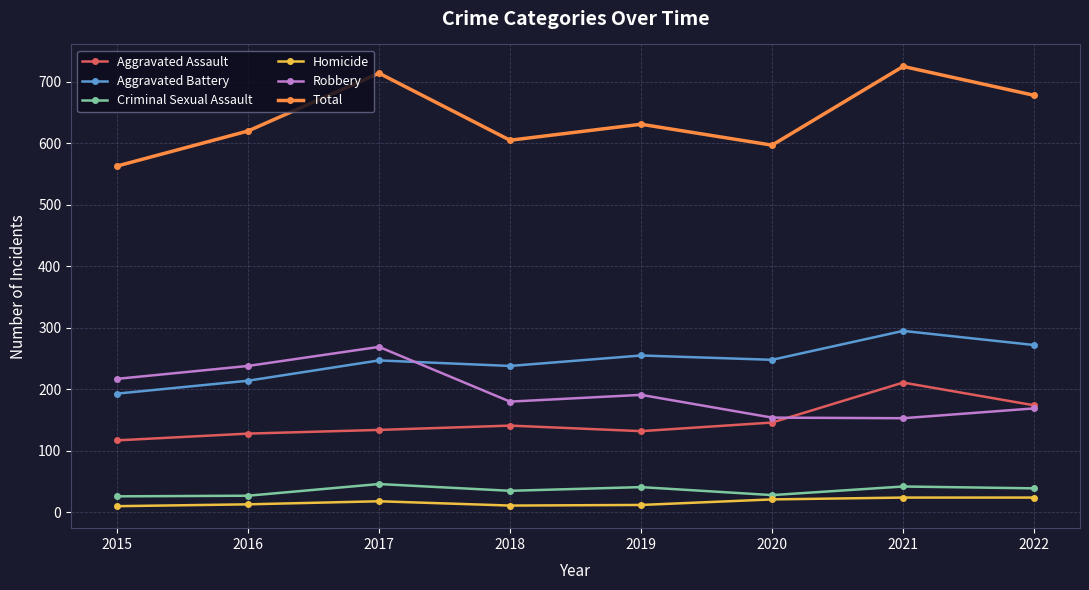

What is the highest value of the Robbery series?

269